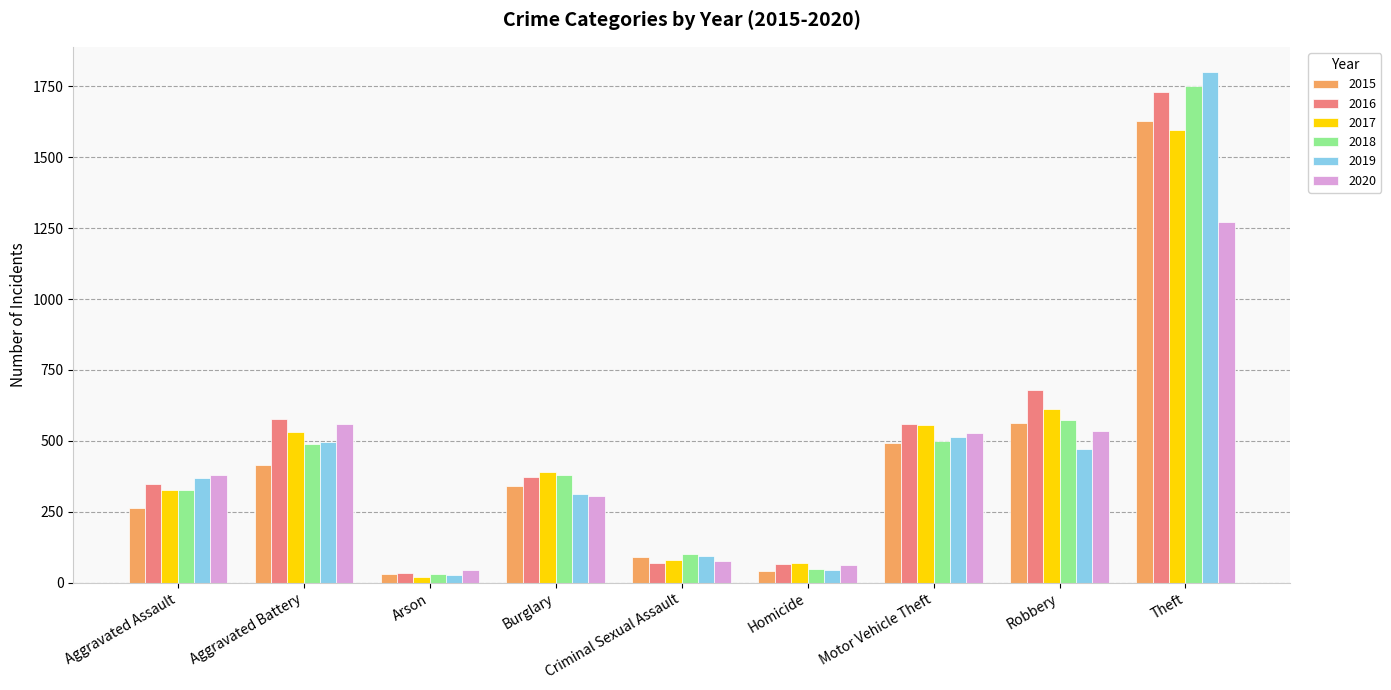

What is the highest value of the 2016 series?

1729